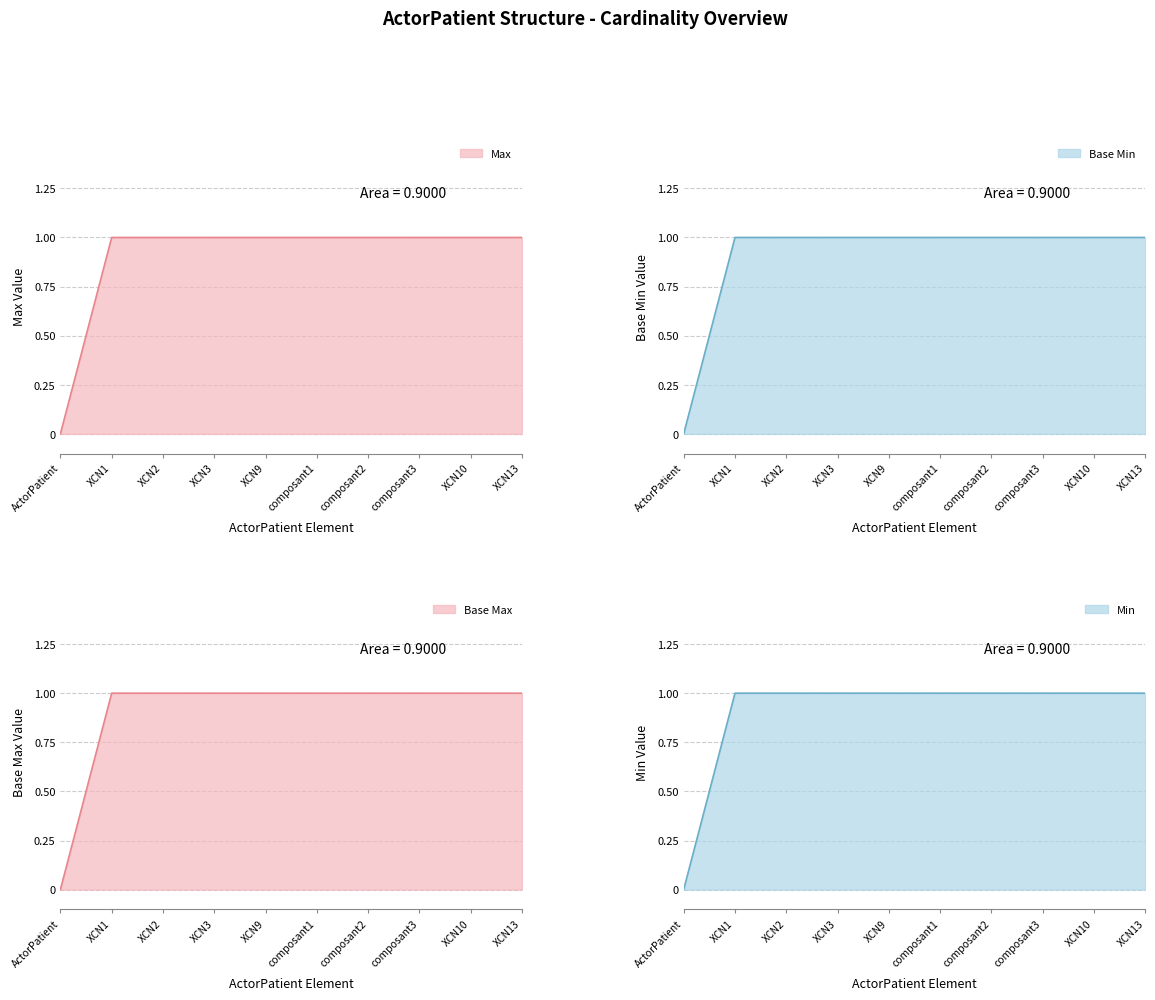

List the labels in order of Base Min value, largest first.

XCN1, XCN2, XCN3, XCN9, composant1, composant2, composant3, XCN10, XCN13, ActorPatient